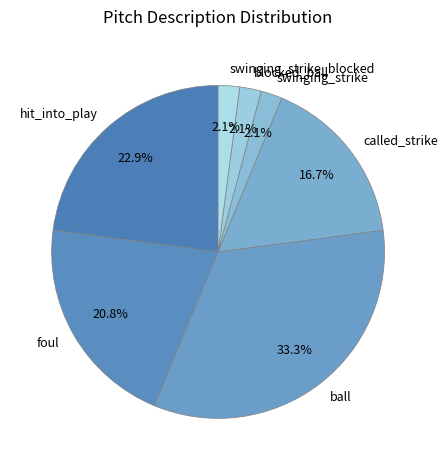

To the nearest percent, what percentage of the pie is foul?

21%